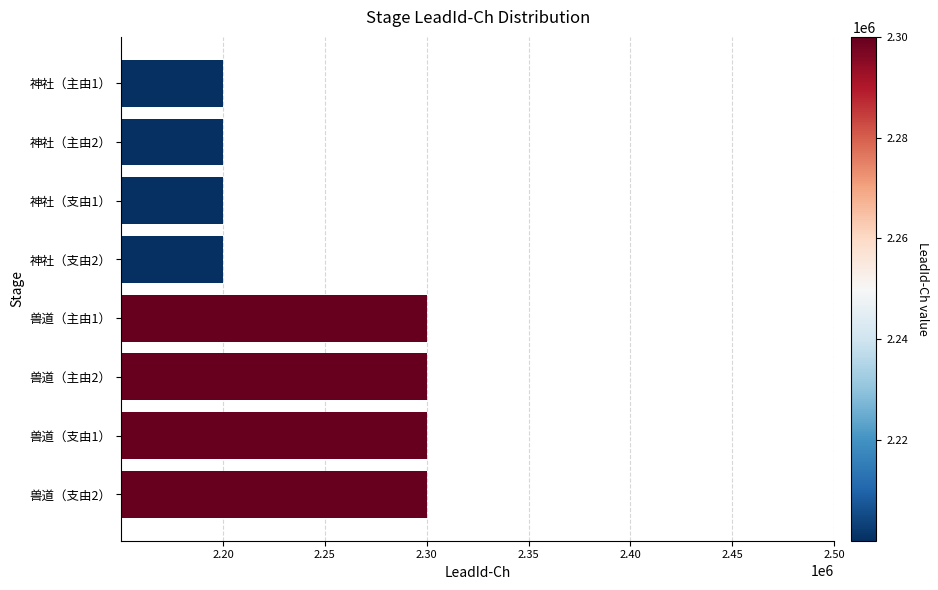

What is the difference between the maximum and minimum values?

100000